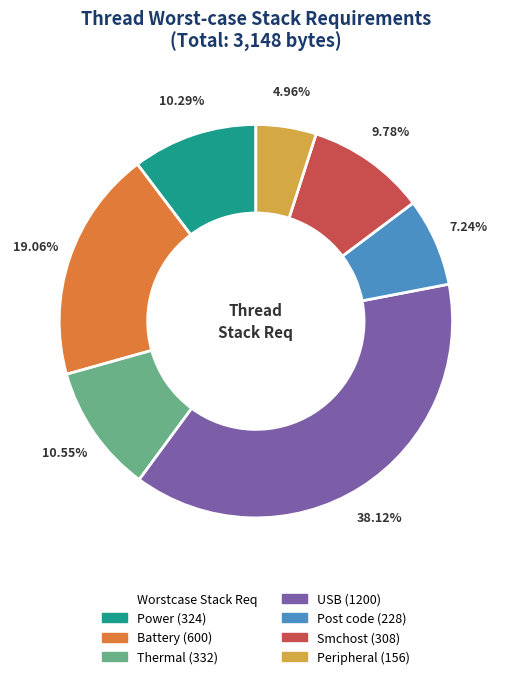

Does any single category account for the majority?

No